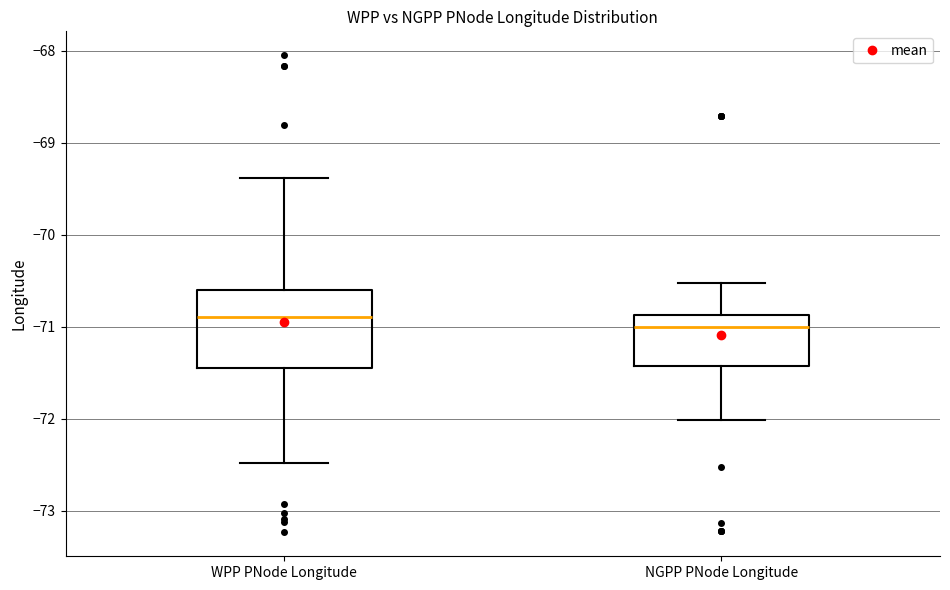

Reading left to right, transcribe this box plot: for each box, give where its median line is, the range the box spans, and where its two whiskers end, as read against the y-axis. The values are not printed on the chart, so give them approximately, as read against the axis.

WPP PNode Longitude: median -70.9, box -71.4 to -70.6, whiskers -72.5 to -69.4
NGPP PNode Longitude: median -71.0, box -71.4 to -70.9, whiskers -72.0 to -70.5